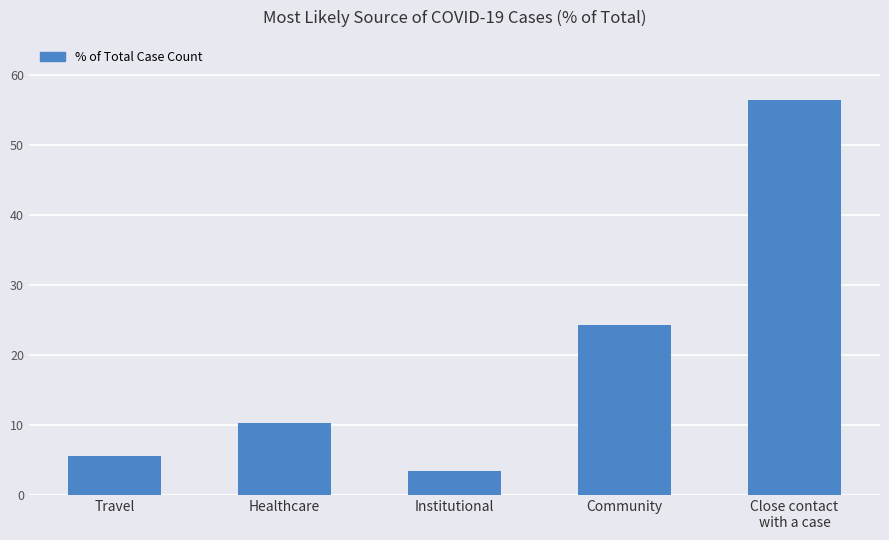

What is the label of the 5th bar from the left?

Close contact
with a case